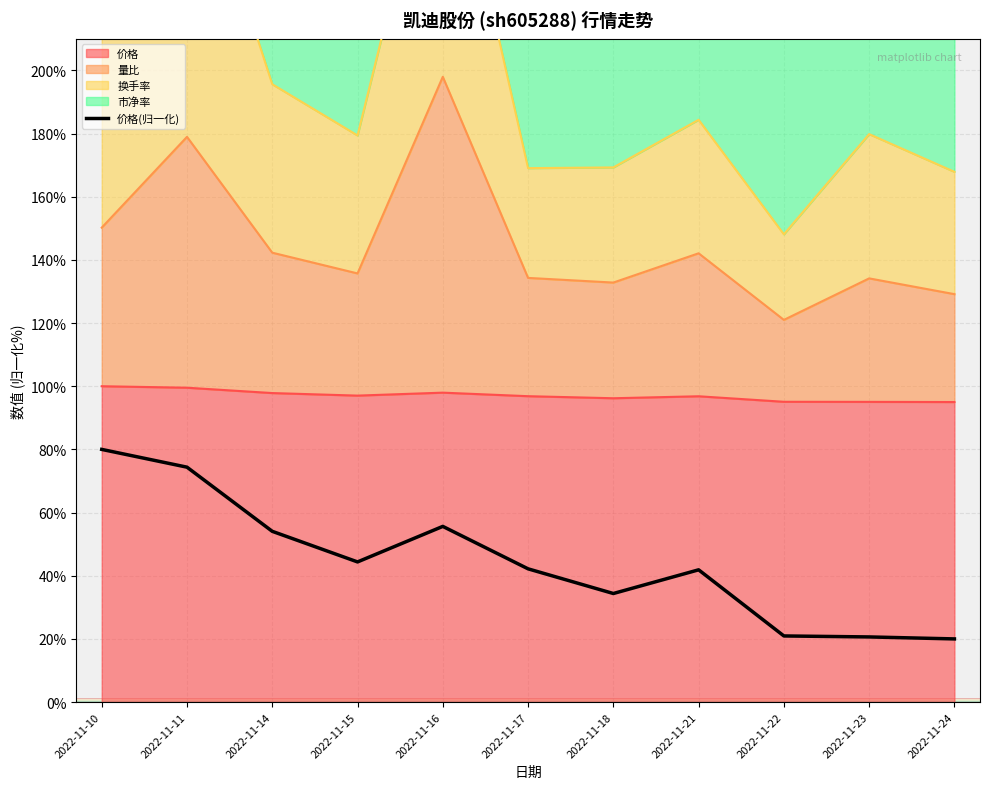

True or false: 量比 and 换手率 intersect in this chart.

False